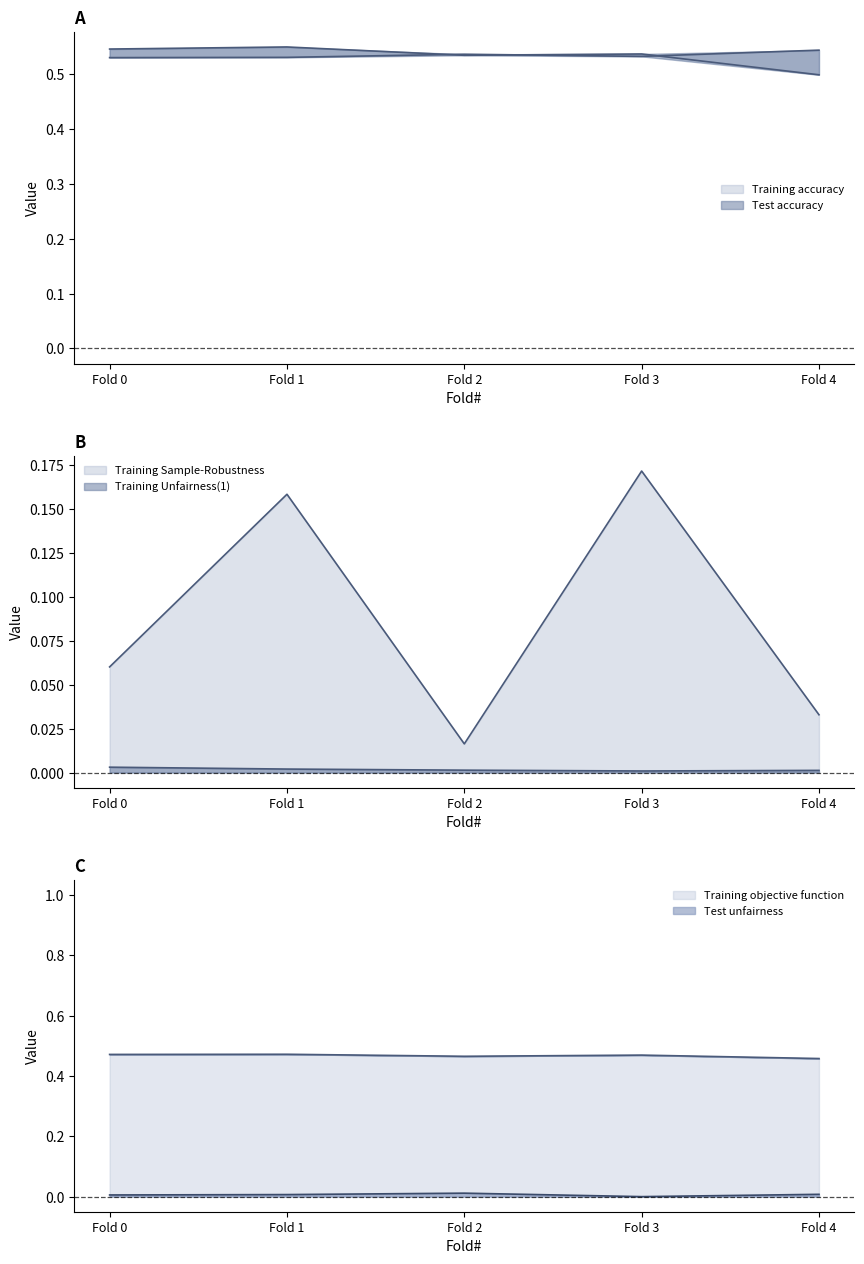

How many distinct data groups are displayed?

6